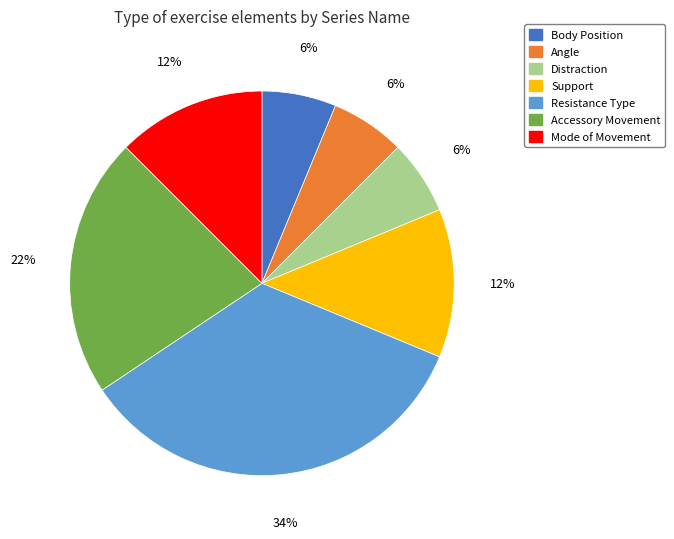

Do Resistance Type and Accessory Movement together represent more than half of the pie?

Yes